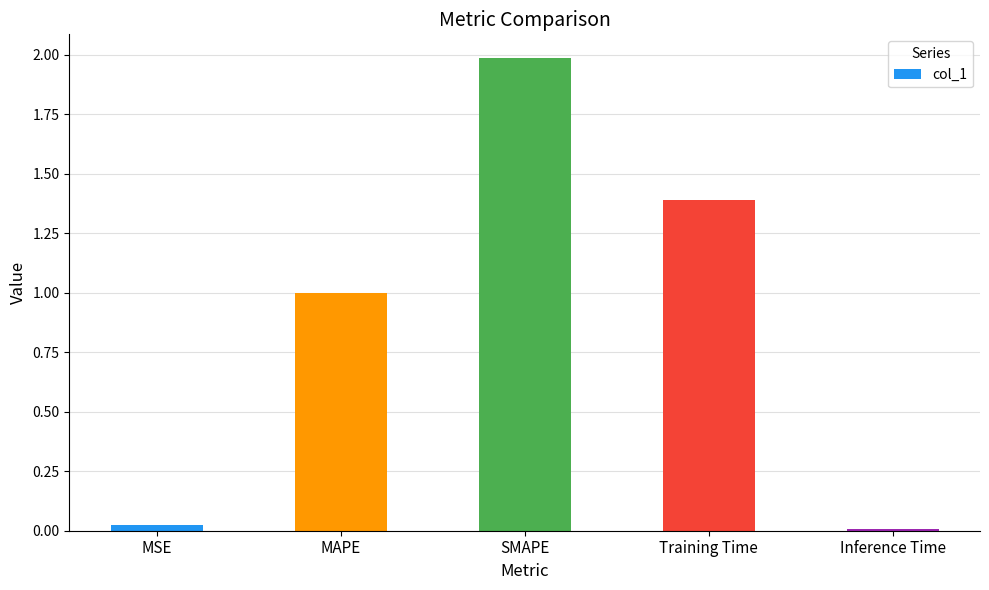

The chart shows a value of 2.3 at Training Time. True or false?

False